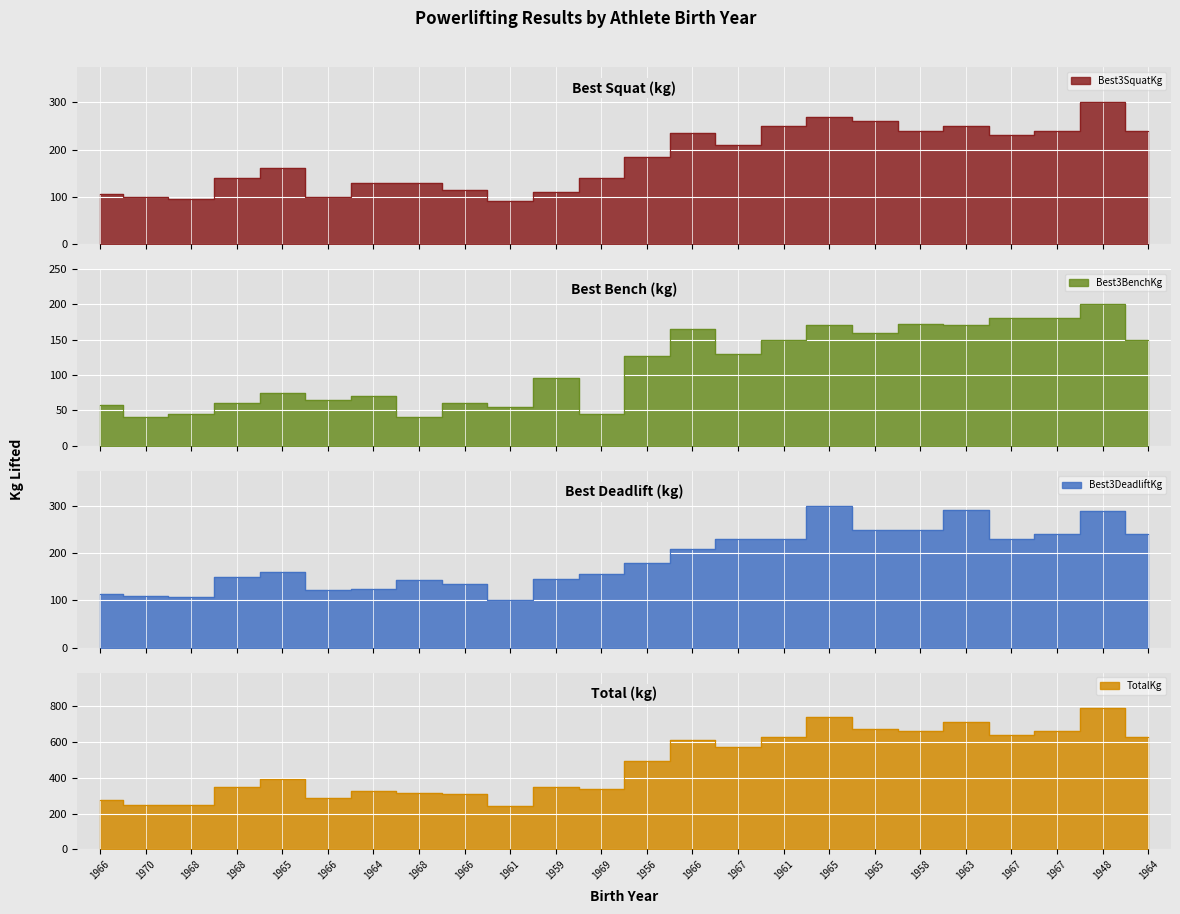

In TotalKg, how many points are higher than both neighbors (excluding endpoints)?

7